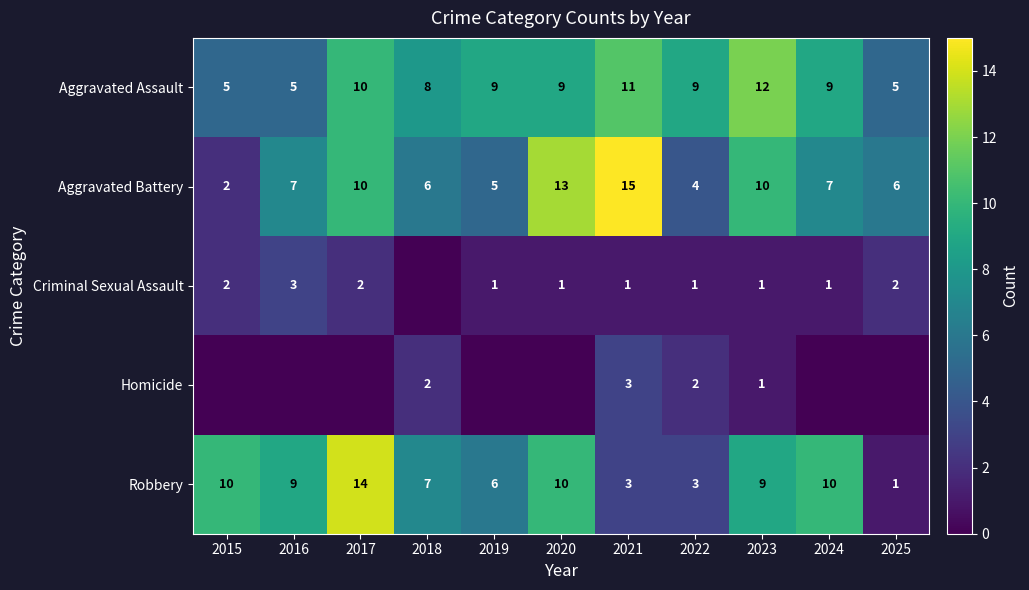

Is the value of Aggravated Assault at 2017 greater than the value of Robbery at 2019?

Yes